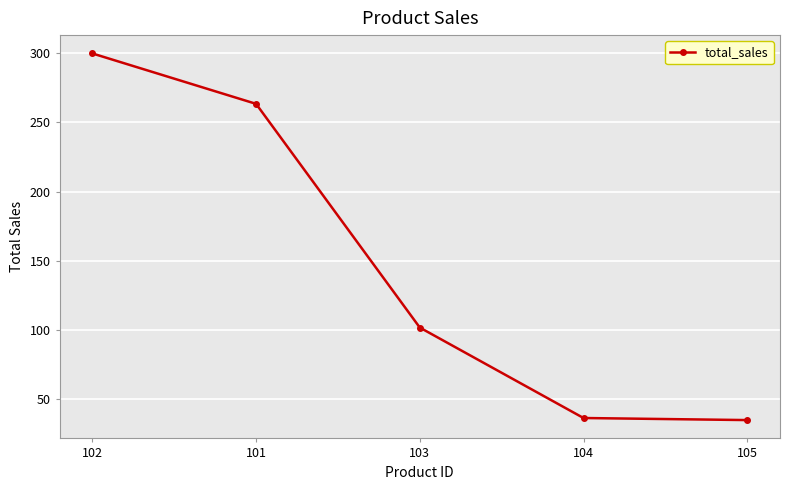

Reading left to right, list all the values displayed in this chart.

300.0	263.5	101.5	36.0	34.5